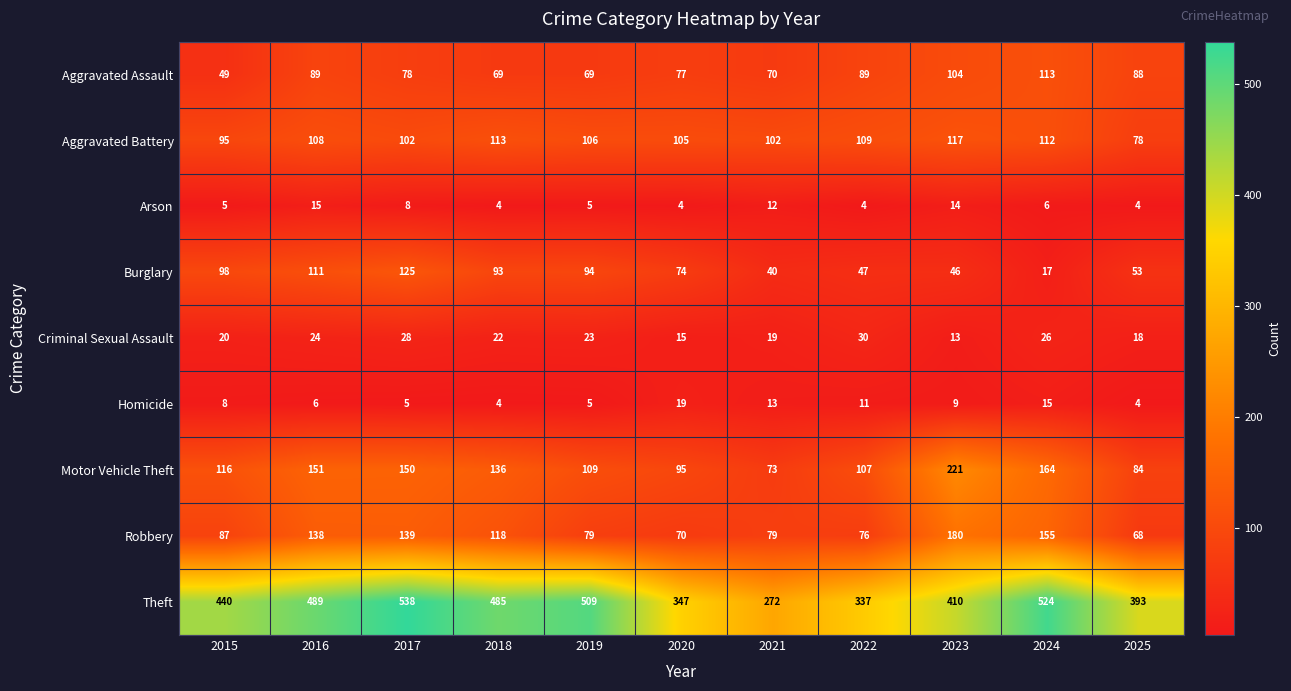

What is the lowest value of the Robbery series?

68